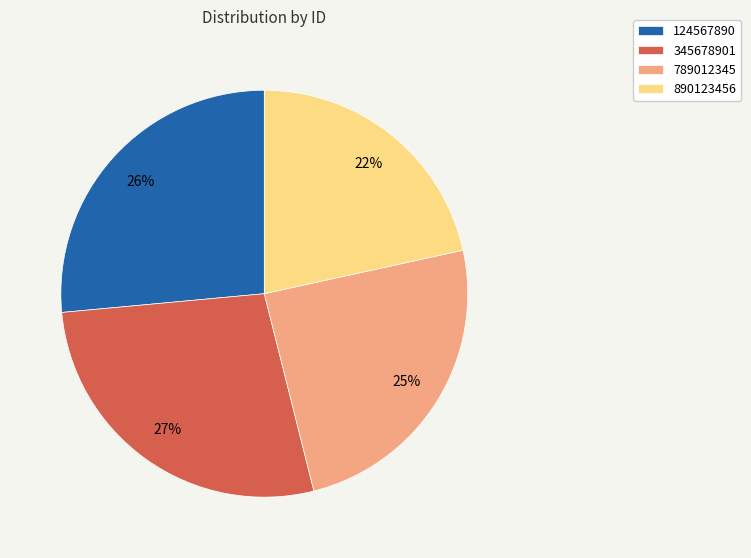

What is the largest slice in the pie chart?

345678901